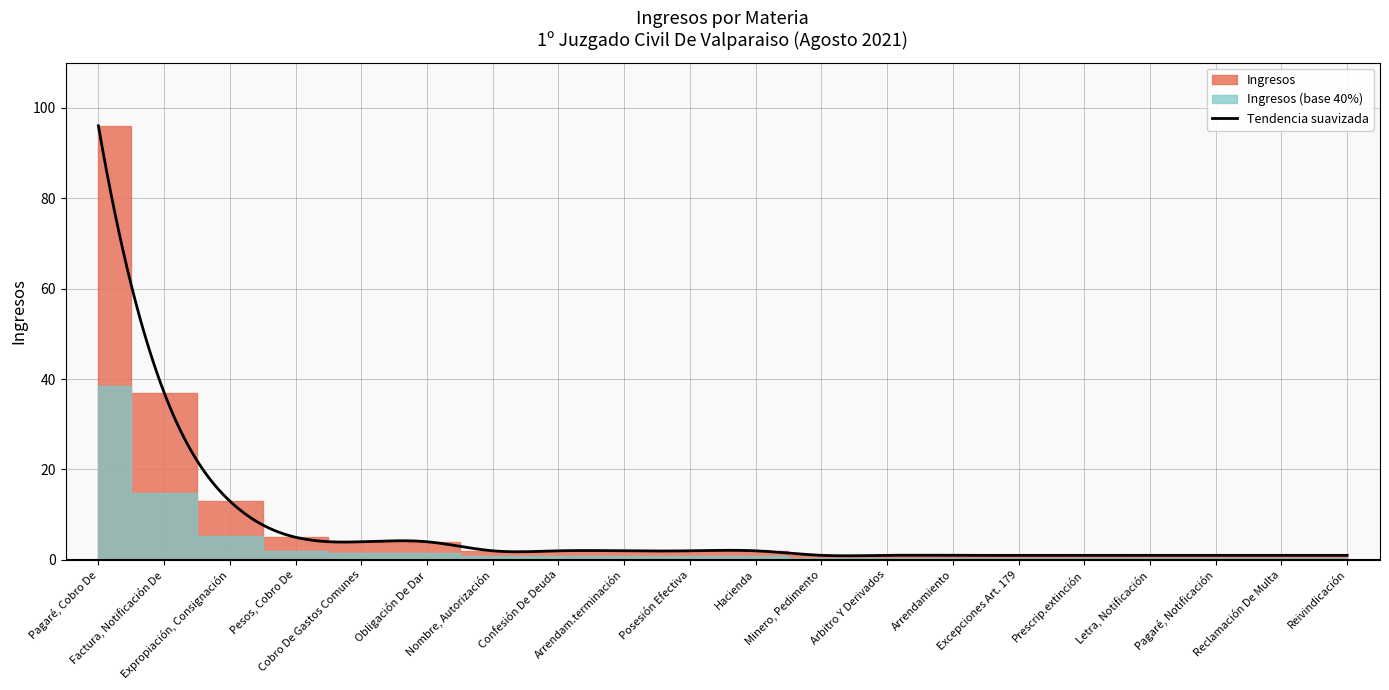

How many lines are shown in the chart?

1